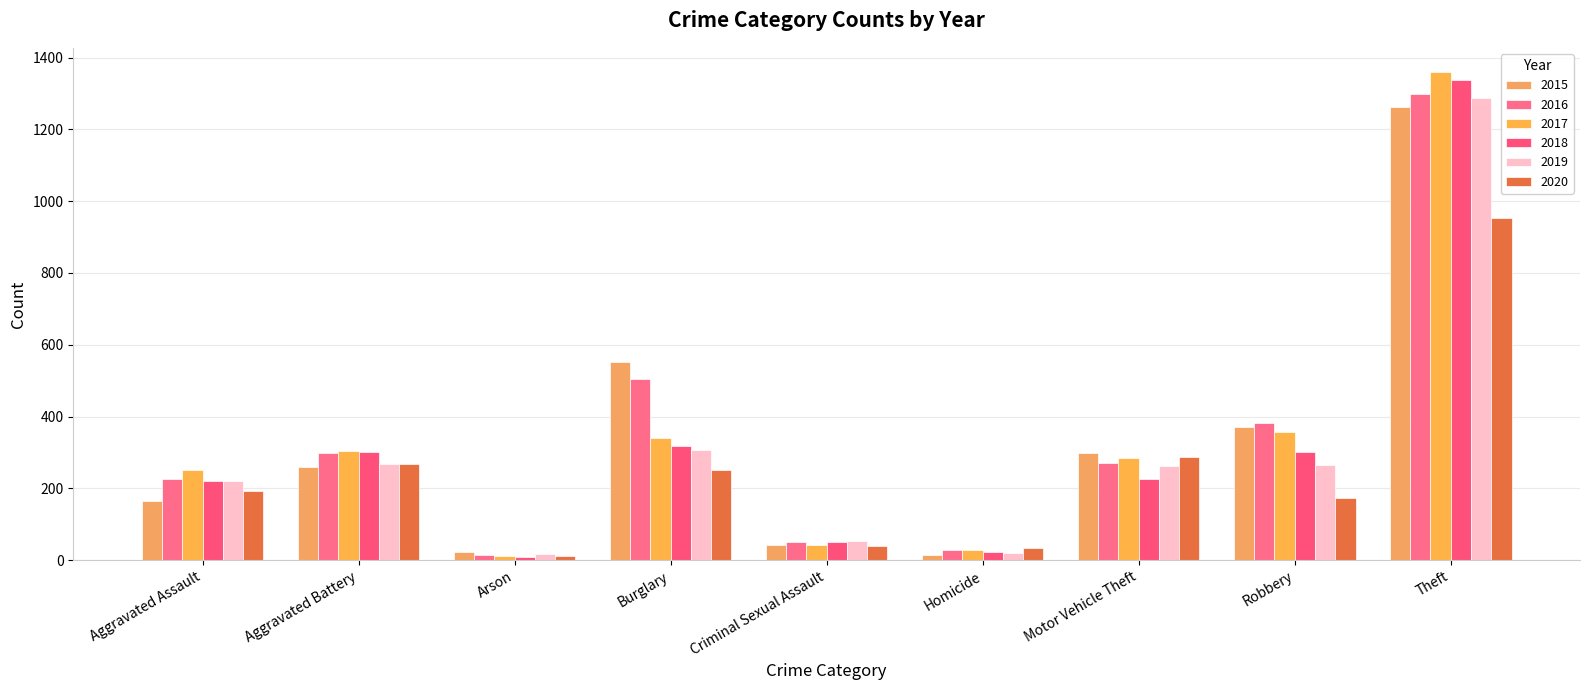

Which series has the largest range (max minus min)?

2017